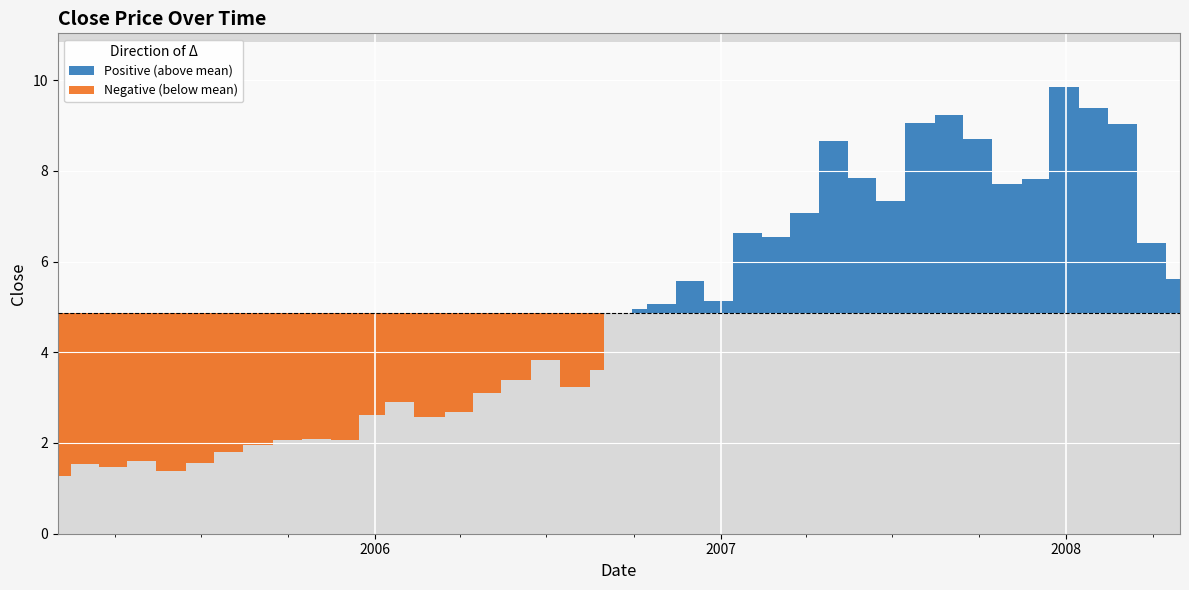

What is the change in value from 2006-12-29 to 2007-03-30?

+2.0